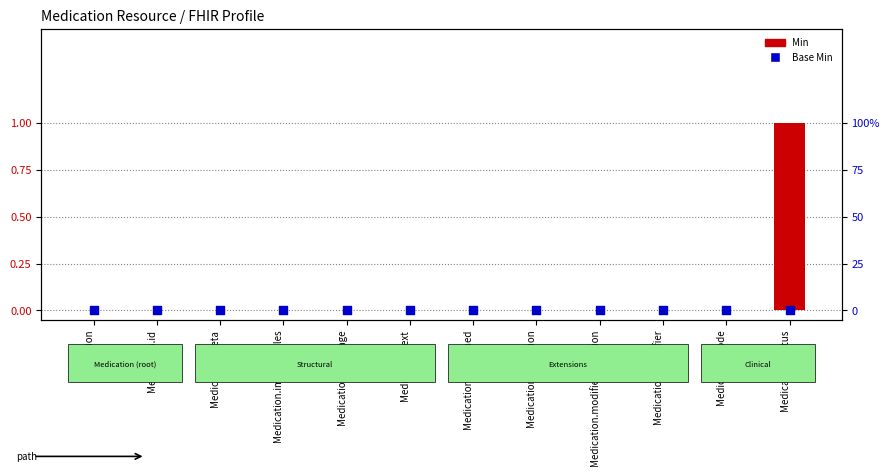

At which category is the sum across all series the highest?

Medication.status